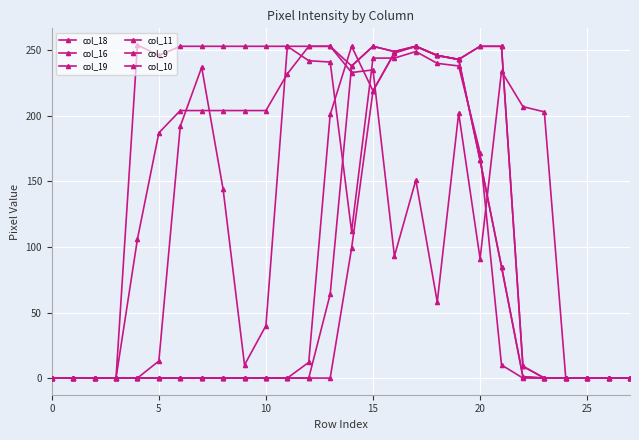

Count the number of data series in this chart.

6